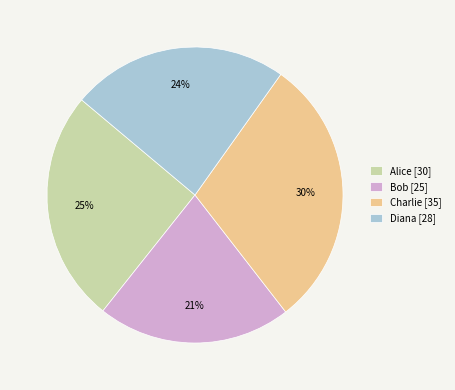

Which has a higher value, Bob or Alice?

Alice